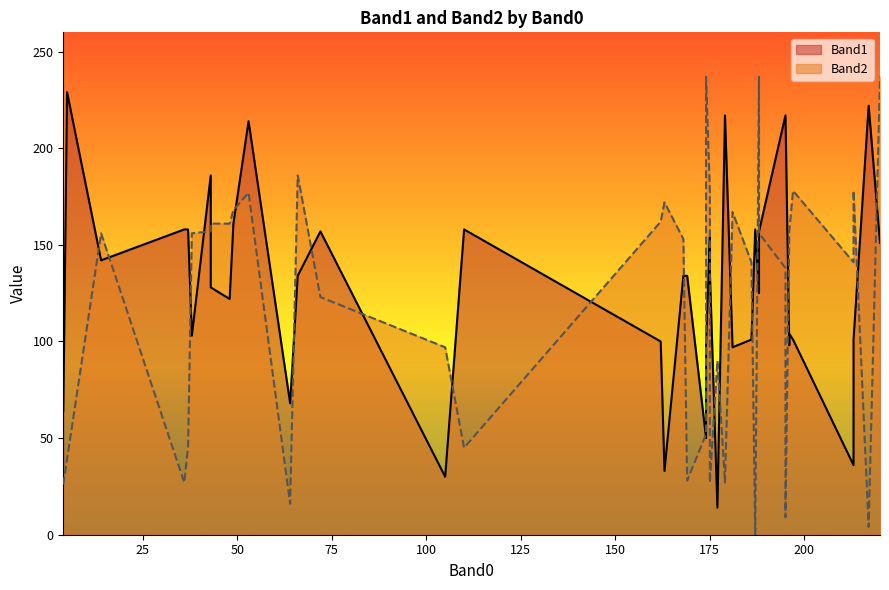

Is the value of Band1 at 5 greater than the value of Band2 at 168?

Yes